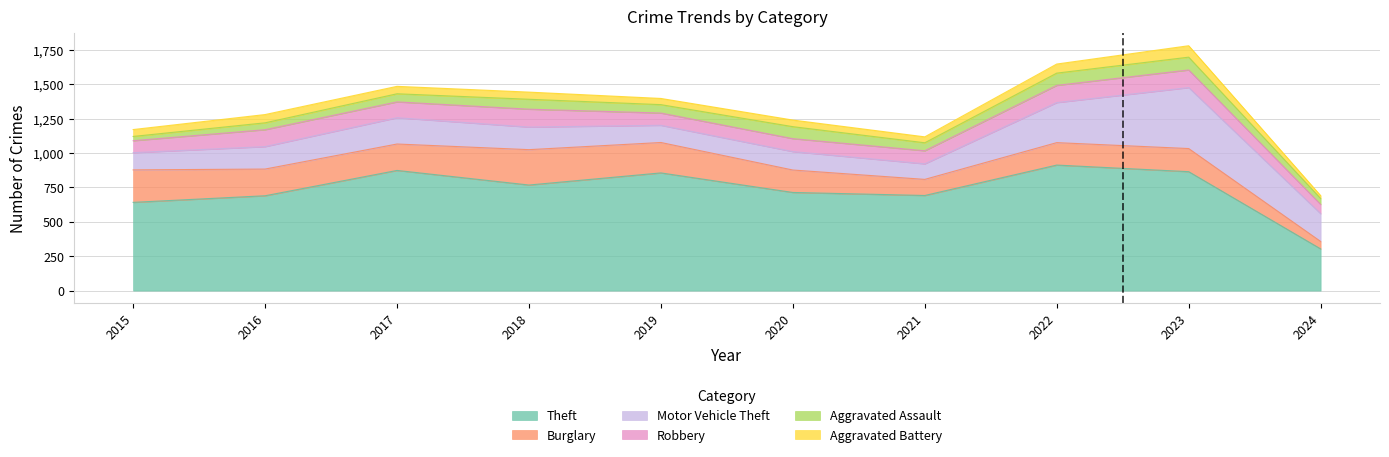

Which series changed the most between 2017 and 2018?

Theft